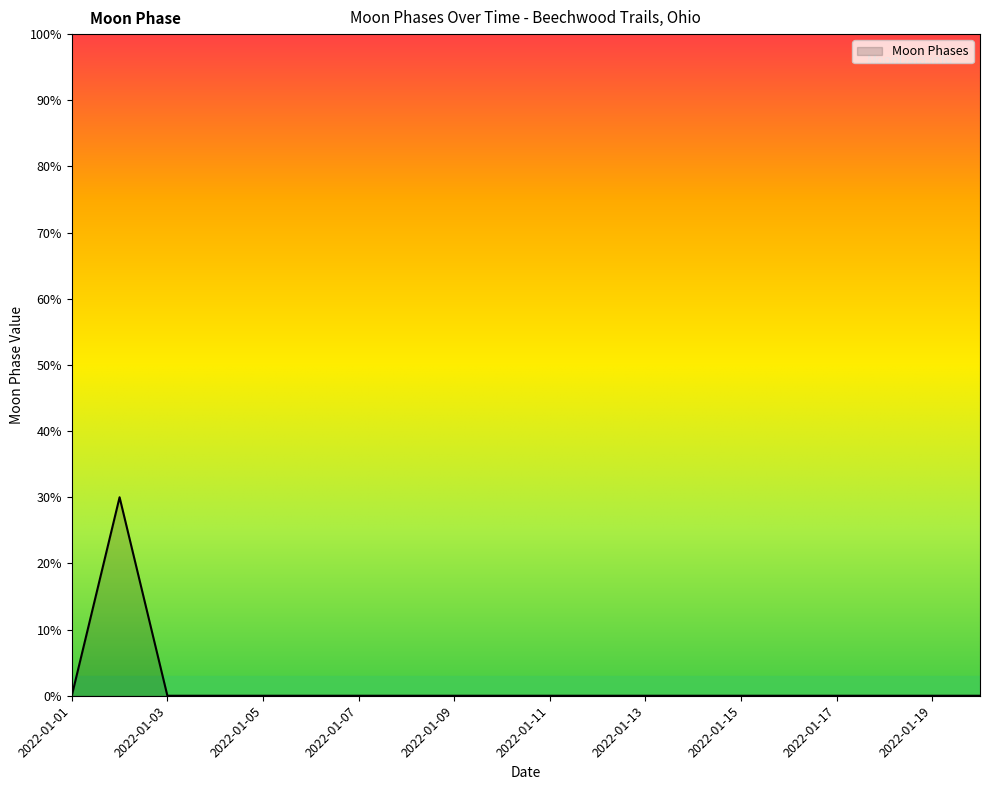

Which category has the lowest value across all series?

2022-01-01